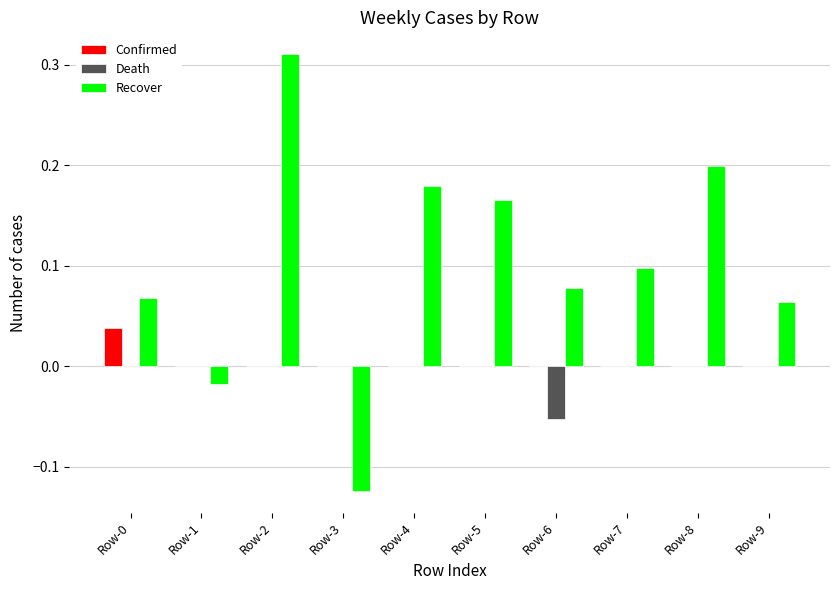

How many distinct data groups are displayed?

3